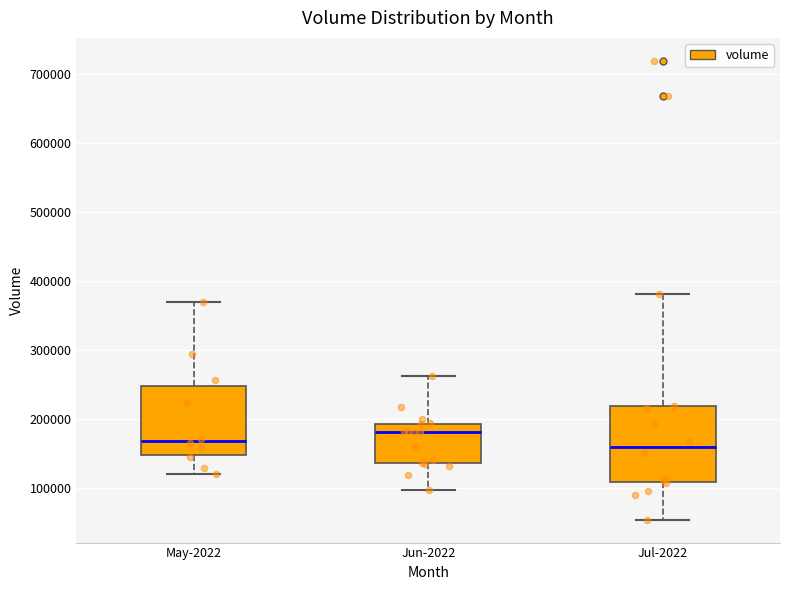

Where is the upper edge of the box for Jul-2022 on the y-axis? The values are not printed on the chart, so give them approximately, as read against the axis.

220000